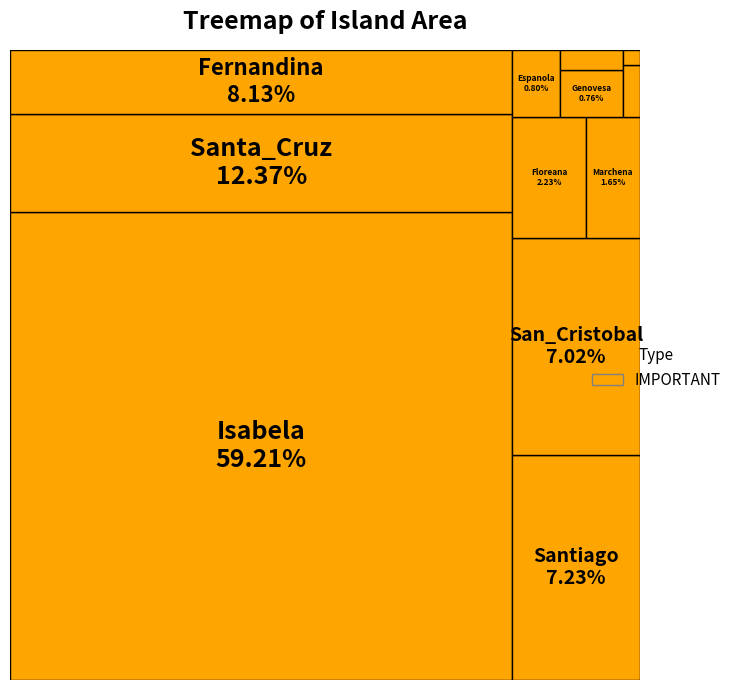

What is the change in value from Santa_Cruz to Rabida?

-982.0